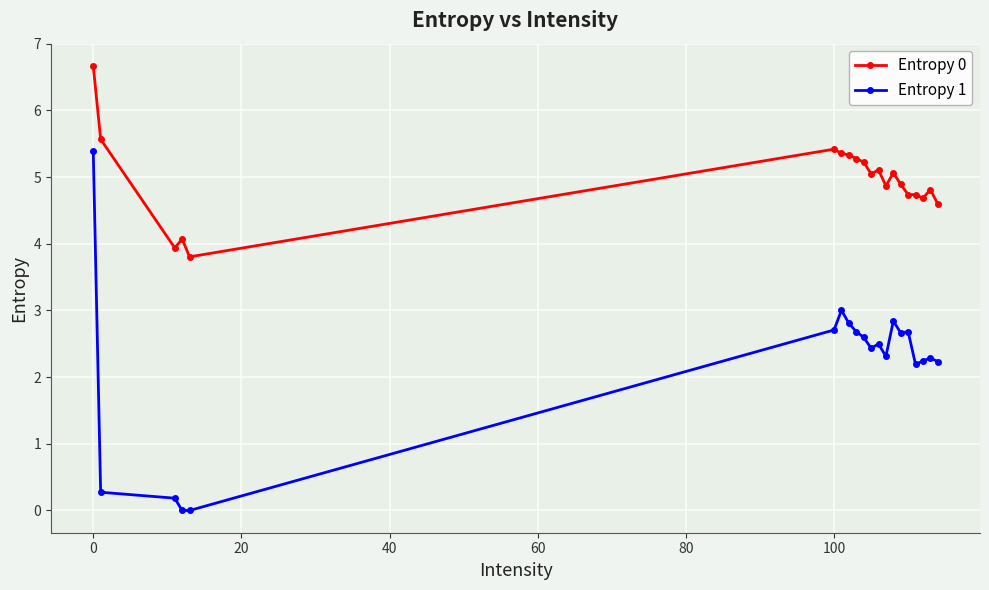

Rank the series by their maximum value, from highest to lowest.

Entropy 0, Entropy 1